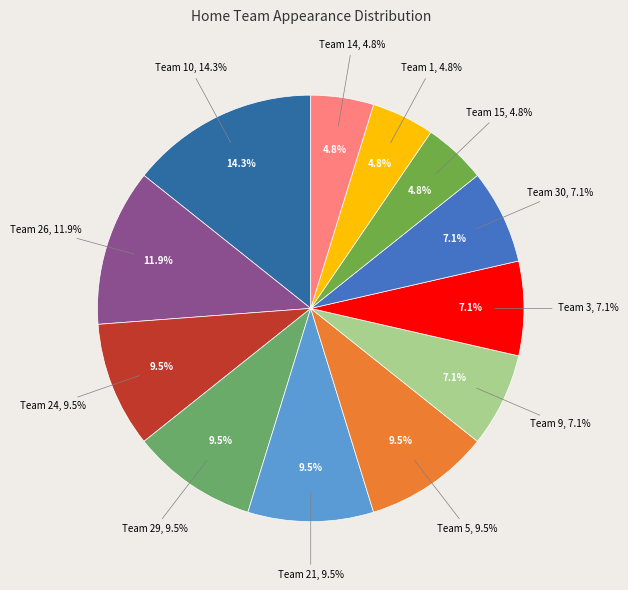

To the nearest percent, what is the average slice percentage?

8%